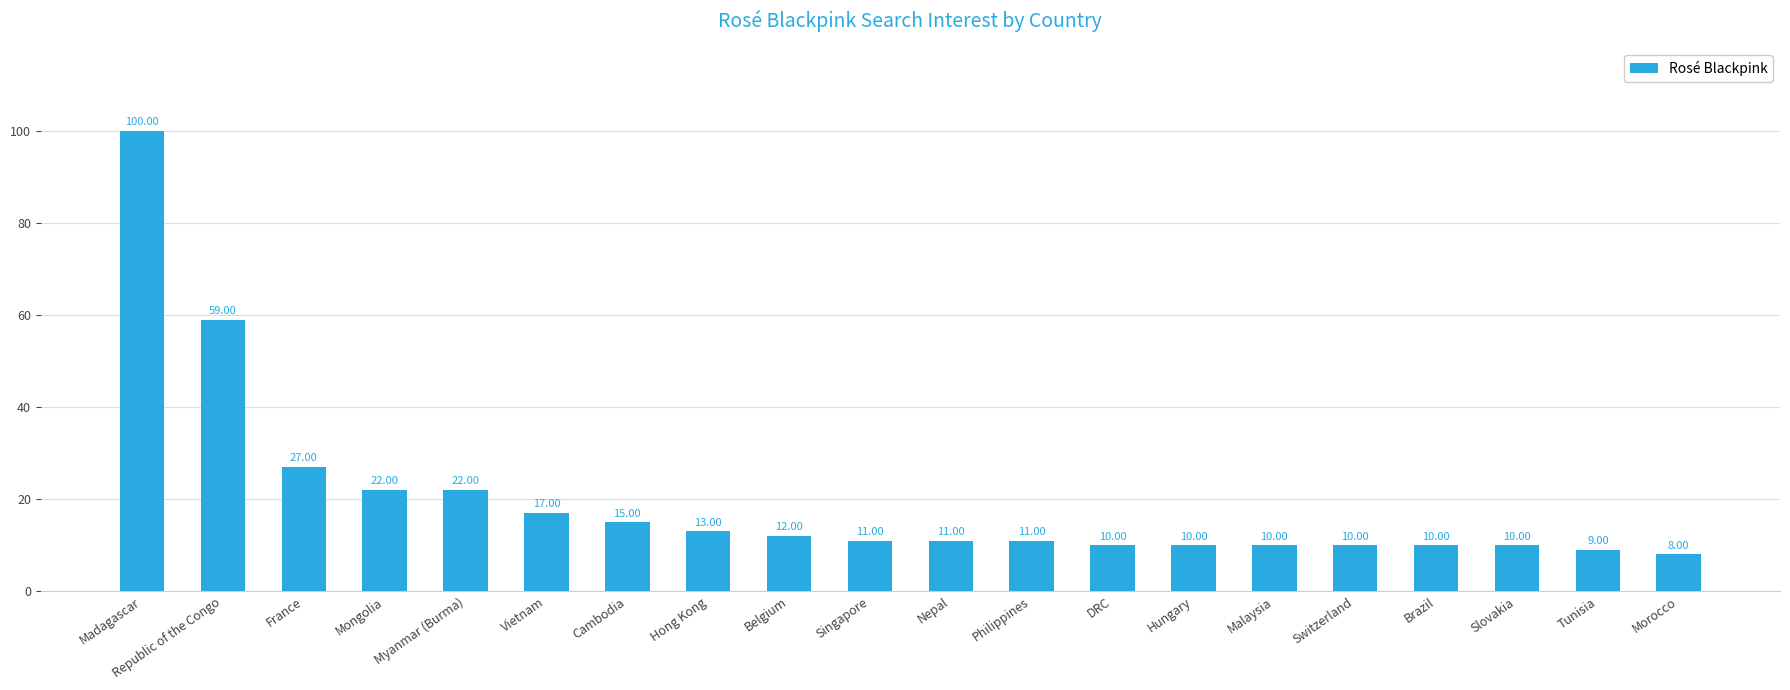

What is the difference between the second highest and second lowest values?

50